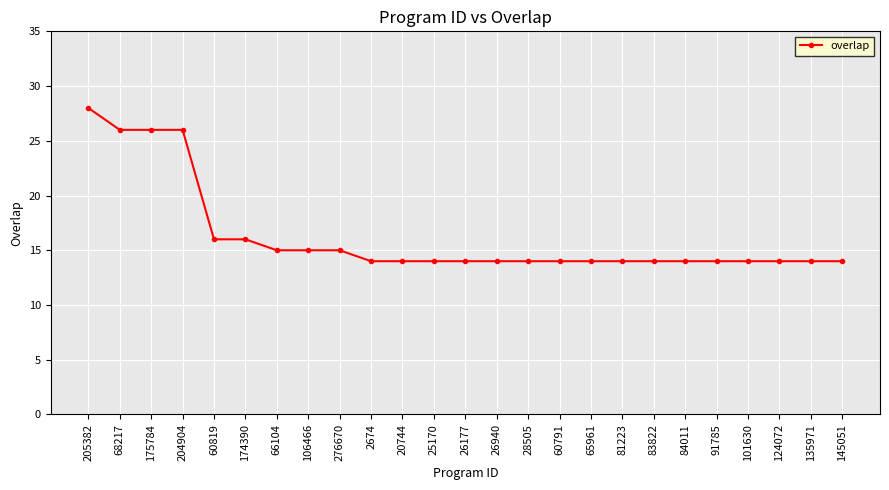

At which category does the chart reach its peak across all series?

205382